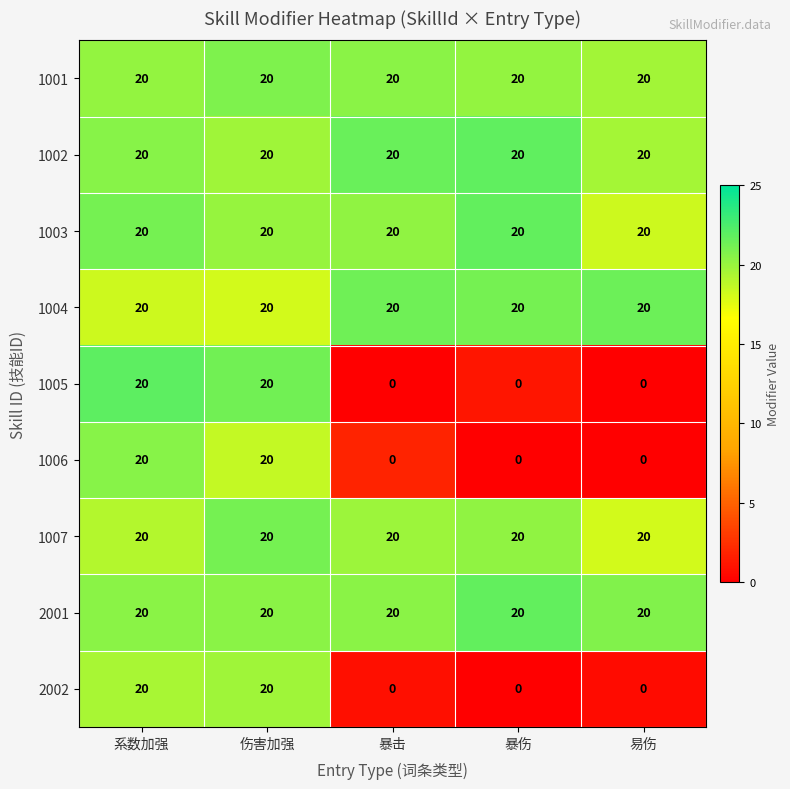

What is the total value across all series at 暴击?

120